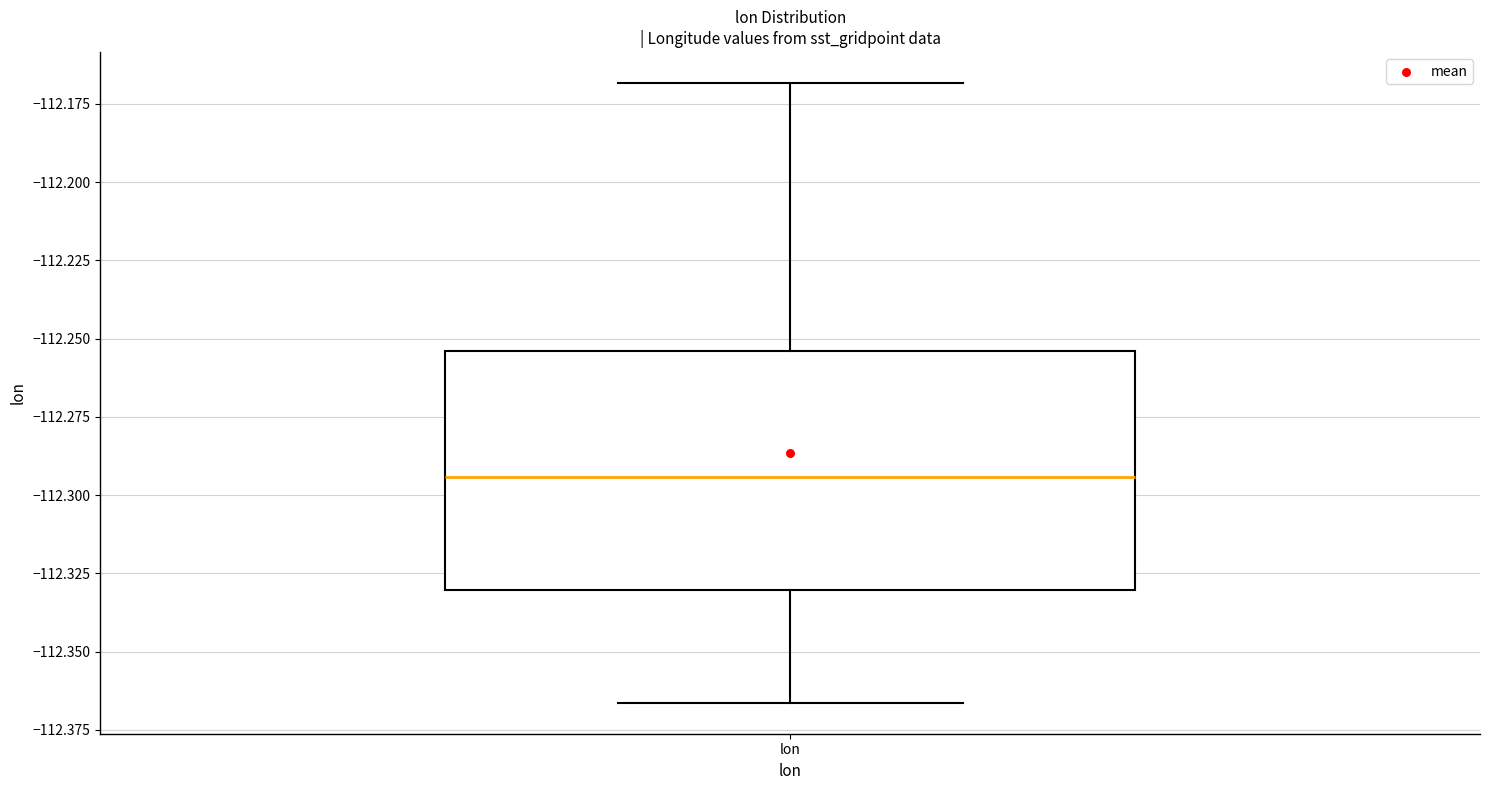

Transcribe this box plot: give where the median line is, the range the box spans, and where the two whiskers end, as read against the y-axis. The values are not printed on the chart, so give them approximately, as read against the axis.

median -112.295, box -112.330 to -112.255, whiskers -112.365 to -112.170